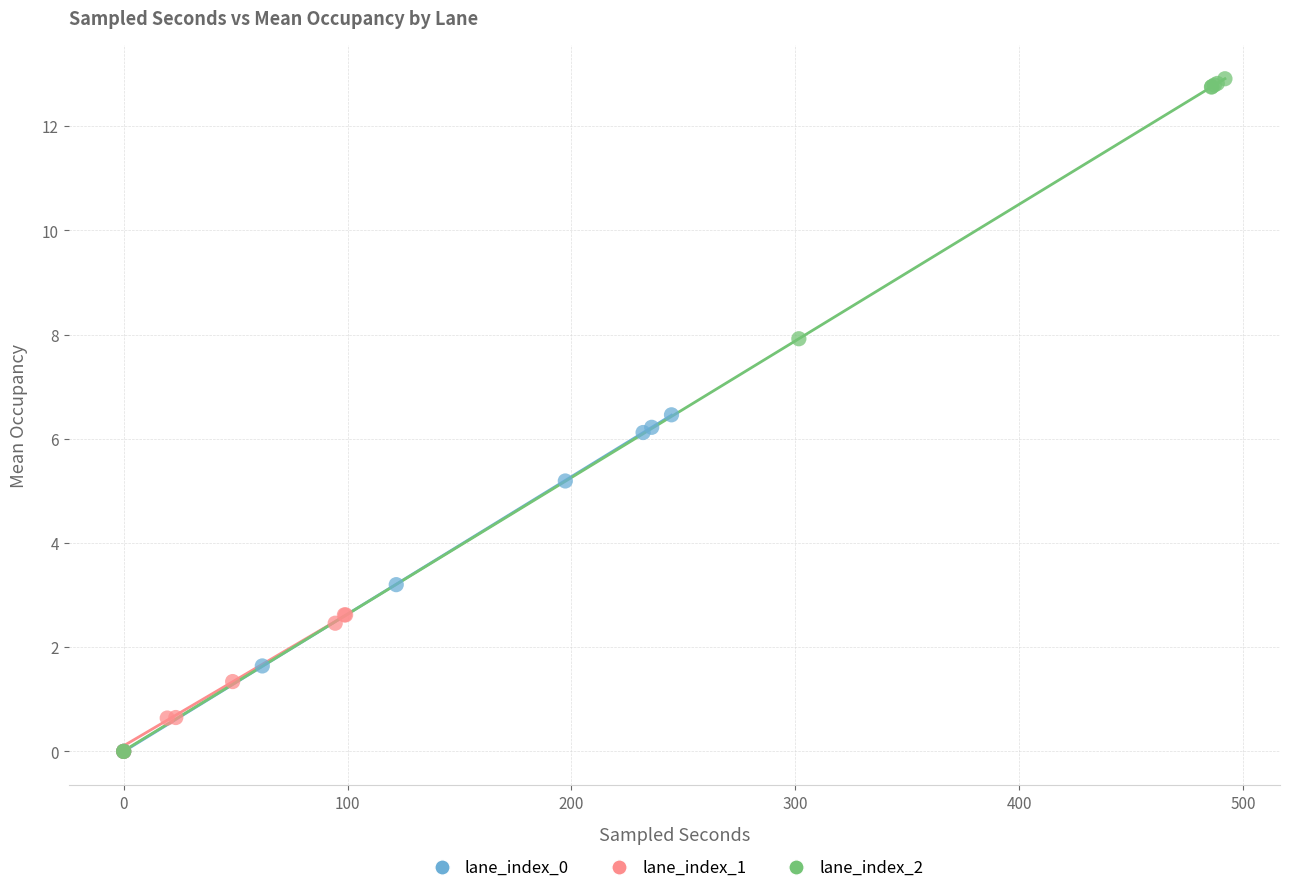

What are all the series names shown in the legend?

lane_index_0, lane_index_1, lane_index_2